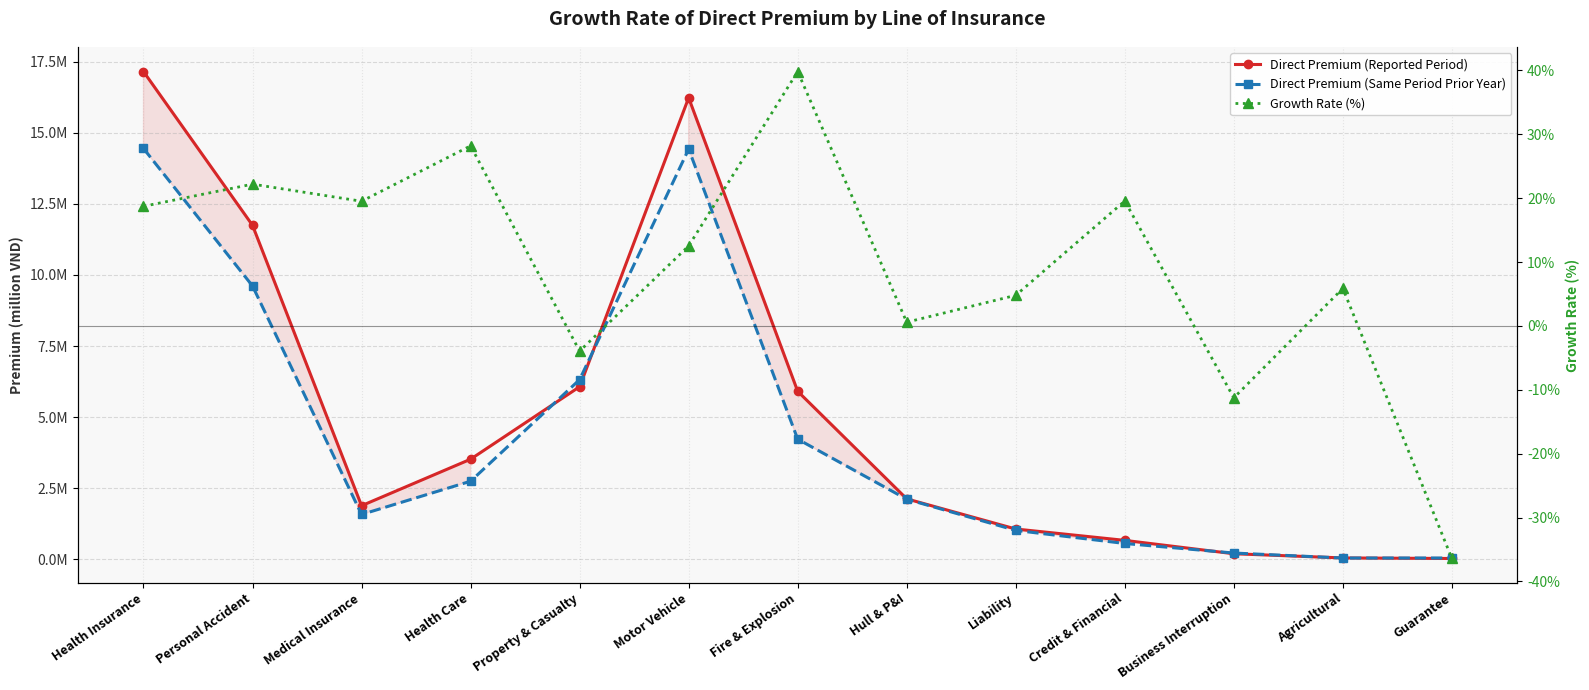

What value does the Direct Premium (Reported Period) series have at Hull & P&I?

2126577.0